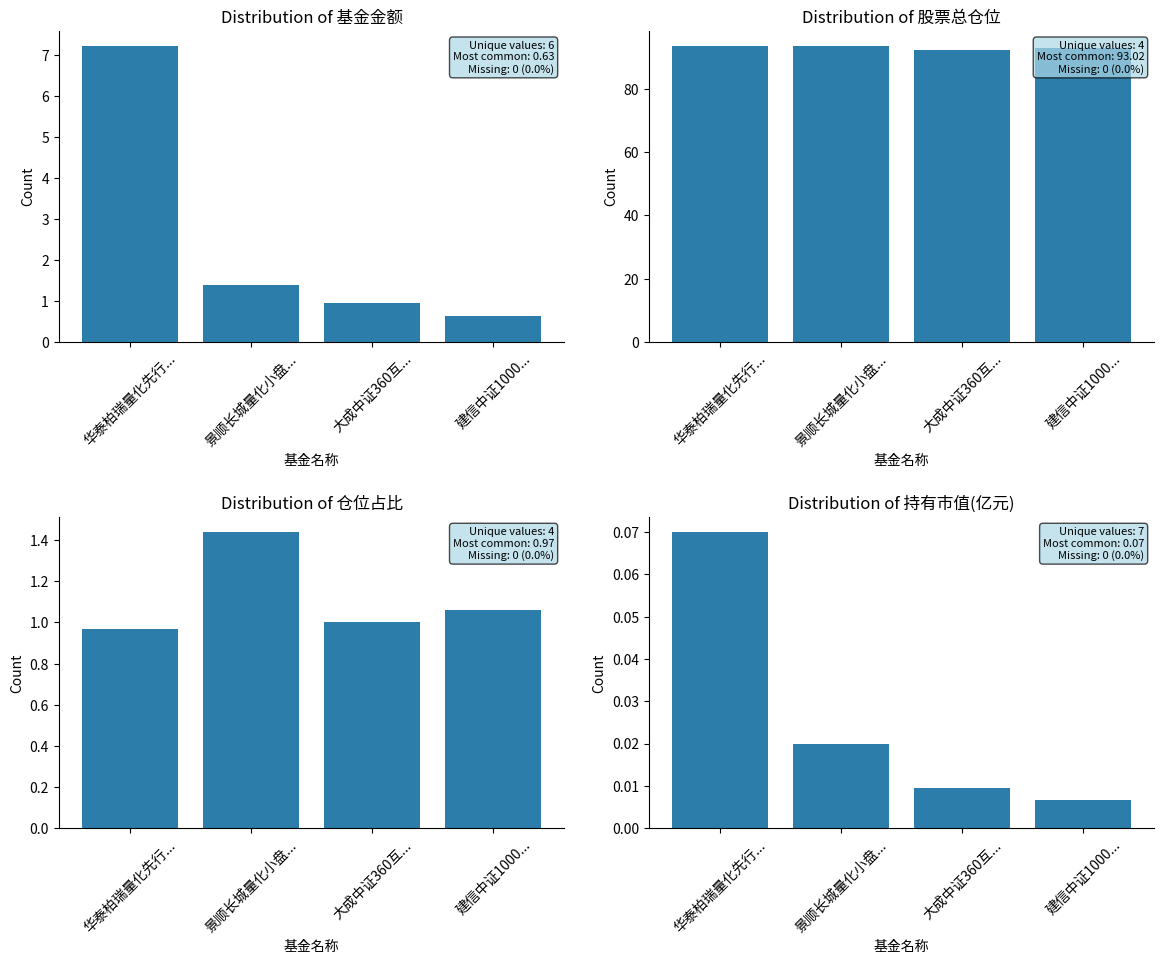

Is the value of 股票总仓位 at 6 greater than the value of 持有市值(亿元) at 5?

Yes